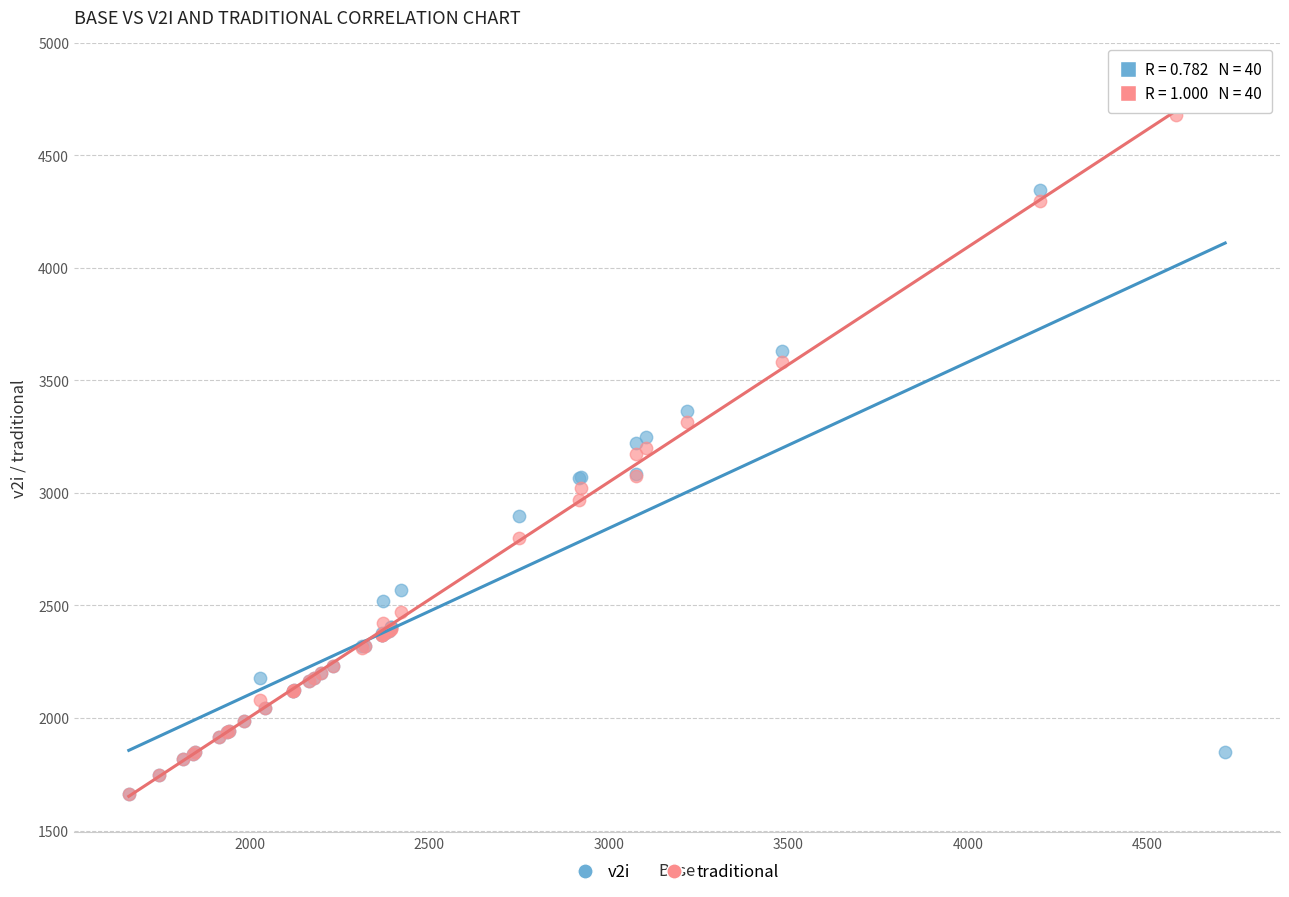

What are all the series names shown in the legend?

v2i, traditional